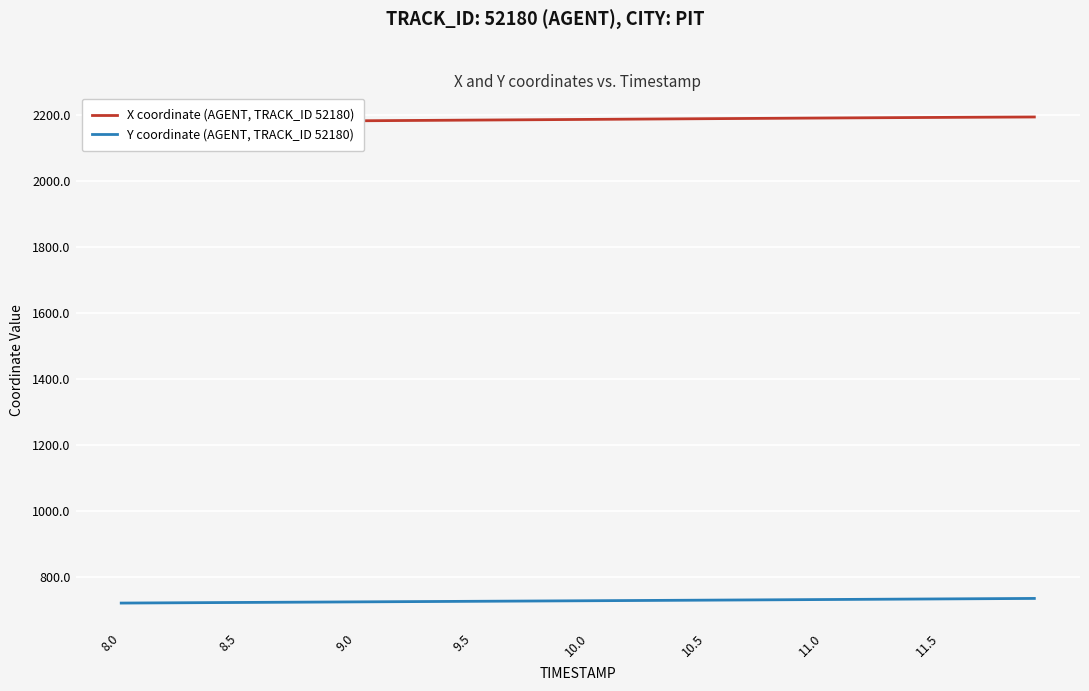

True or false: Y coordinate (AGENT, TRACK_ID 52180) has more than 2 interior local peaks.

False